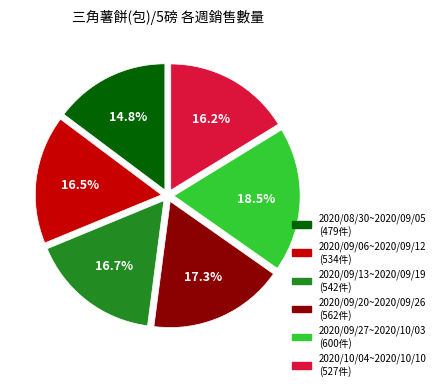

Between 2020/09/20~2020/09/26 and 2020/09/13~2020/09/19, which is larger?

2020/09/20~2020/09/26